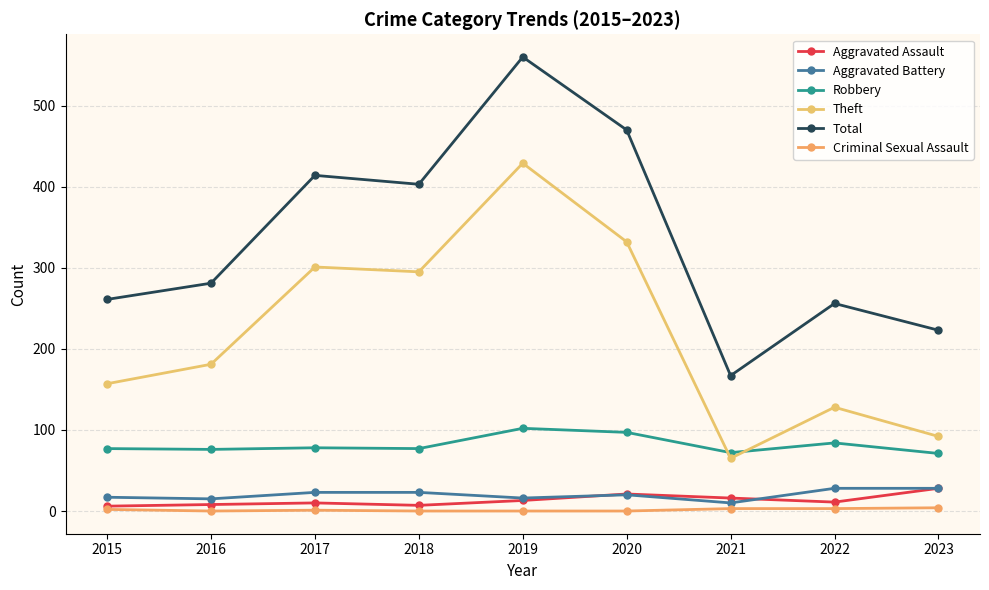

How many distinct data groups are displayed?

6